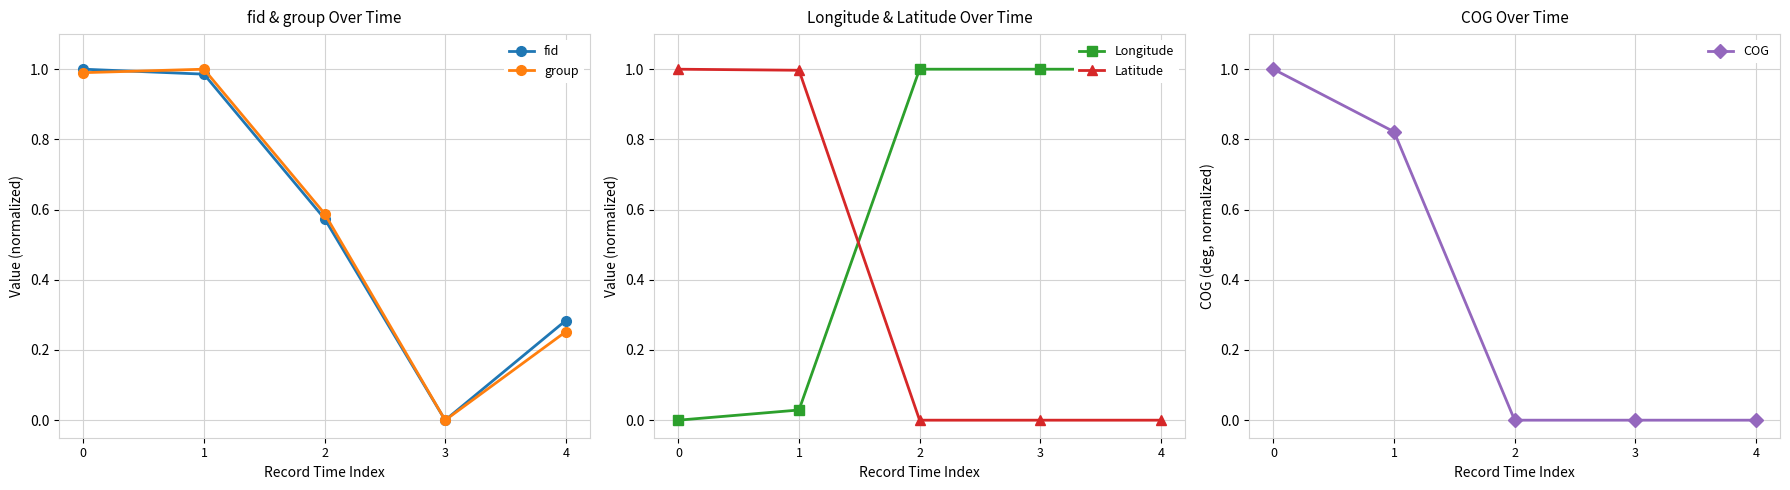

Is the value of group at 2 greater than the value of COG at 3?

Yes